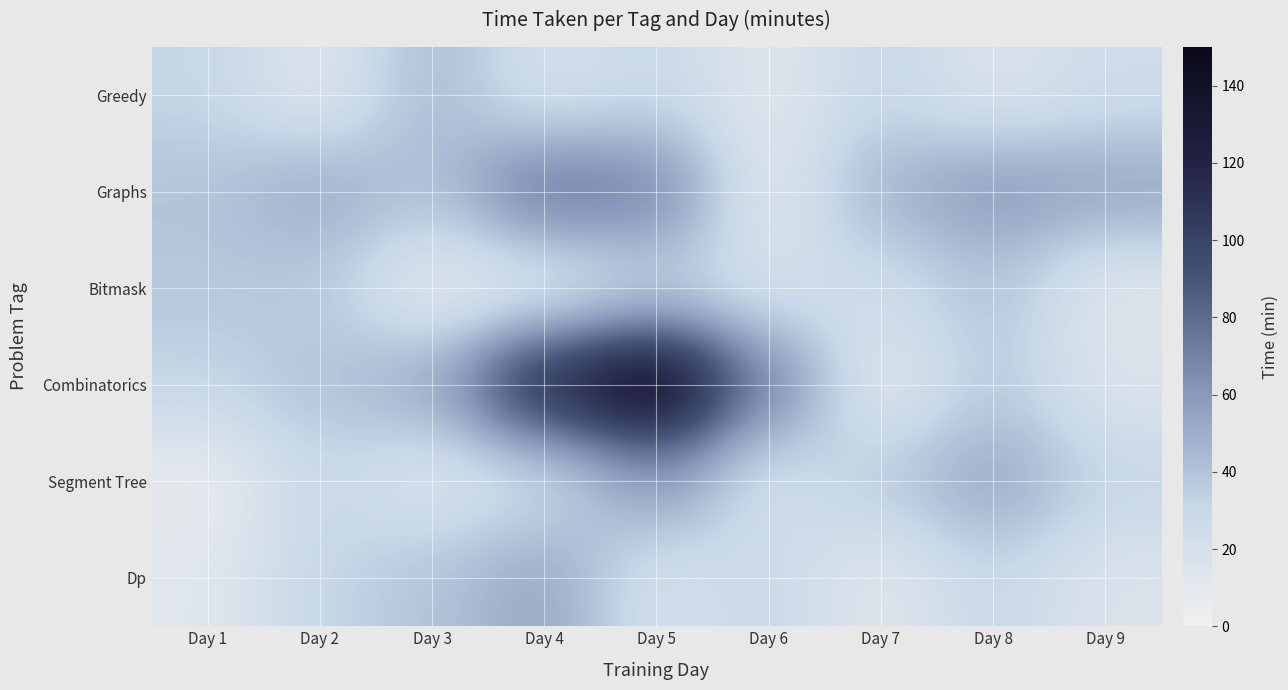

How many distinct data groups are displayed?

6